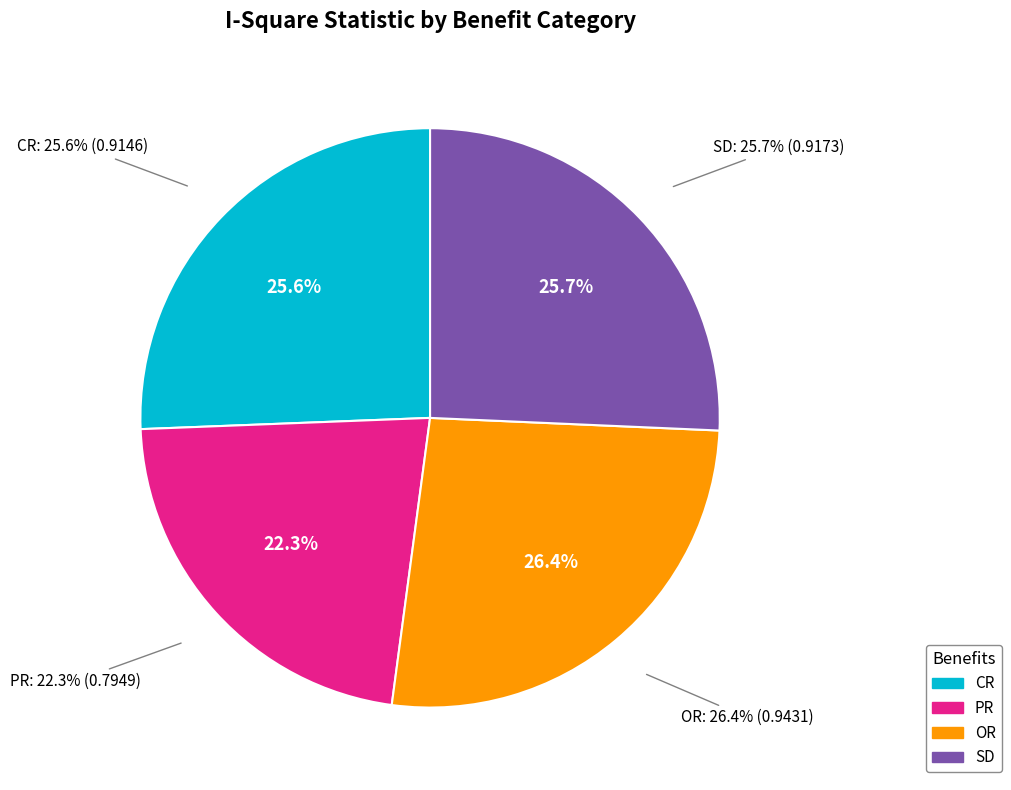

Which category has the smallest portion of the pie?

PR